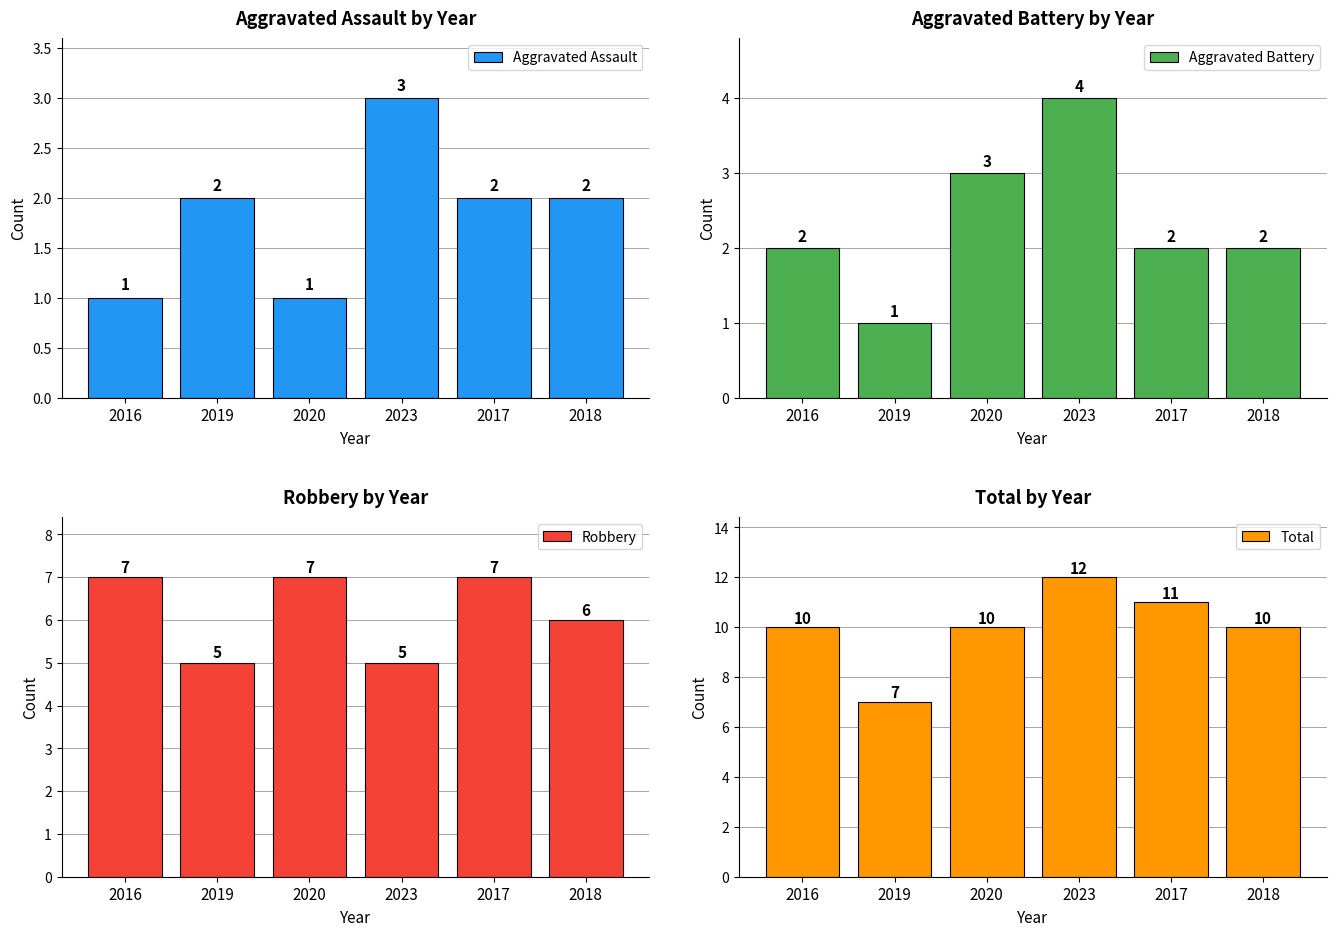

Which category has the lowest value across all series?

2016